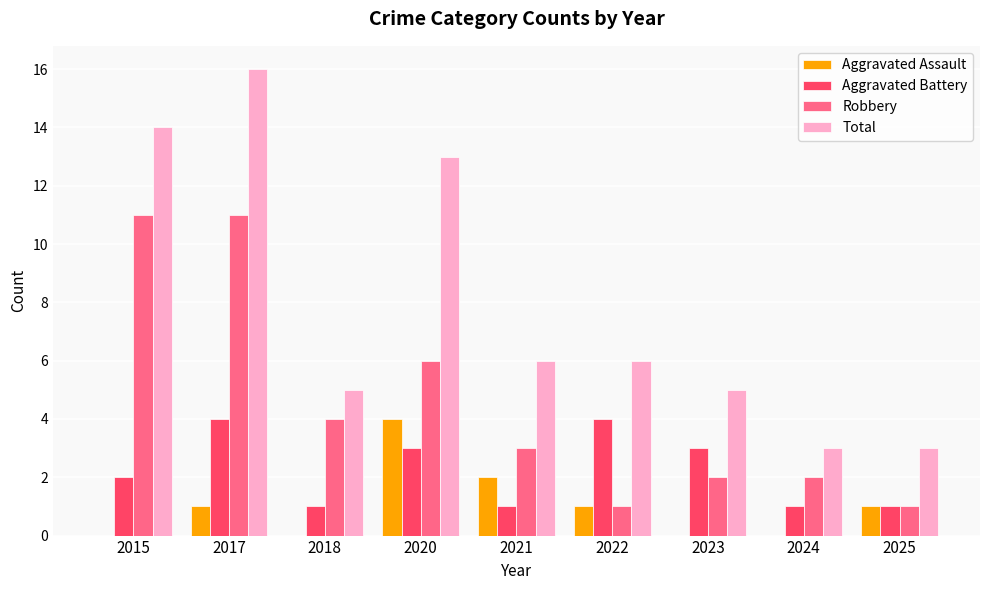

What is the difference between the Robbery values at 2025 and 2017?

10